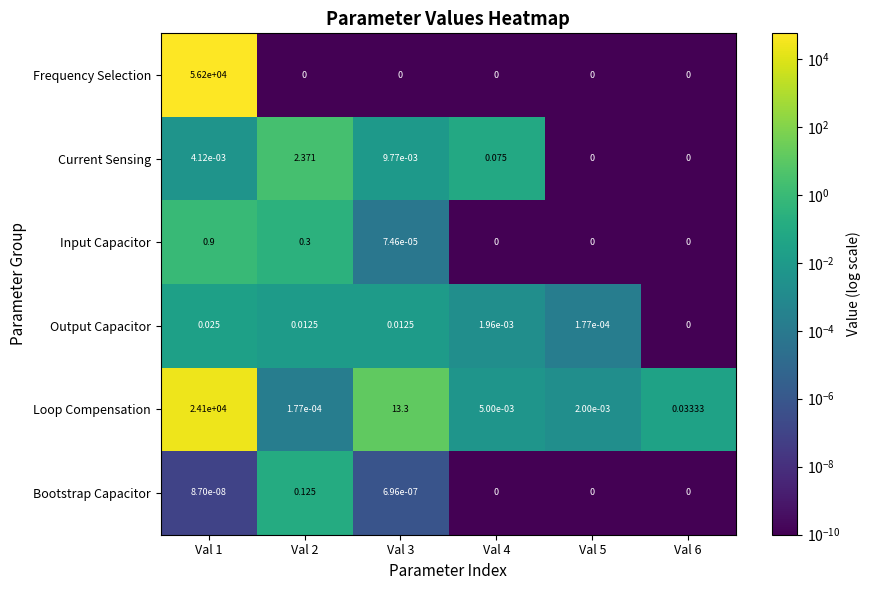

Which series has the largest range (max minus min)?

Frequency Selection